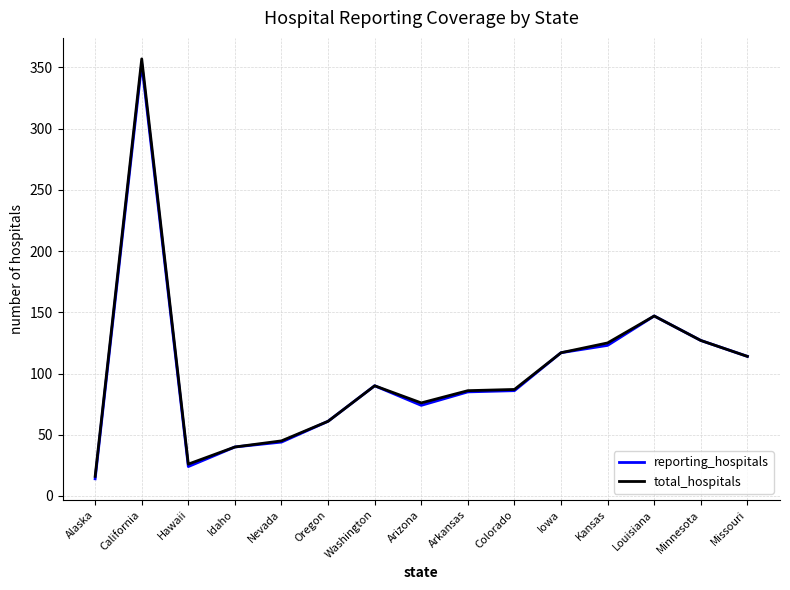

What is the maximum value shown in the chart?

357